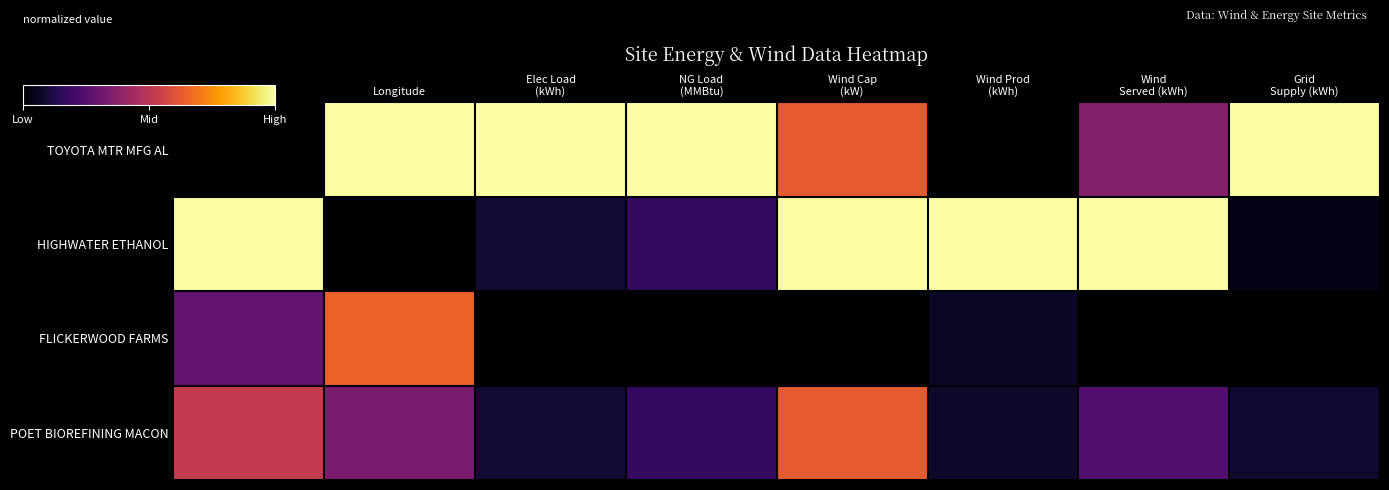

List the series in order of their peak value, lowest first.

POET BIOREFINING MACON, FLICKERWOOD FARMS, TOYOTA MTR MFG AL, HIGHWATER ETHANOL